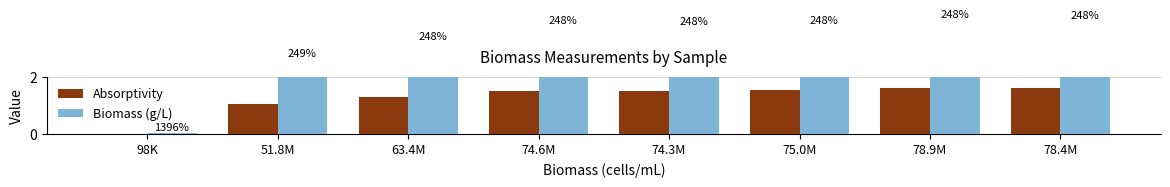

What is the value of the Absorptivity bar at the 2nd from the left?

1.1